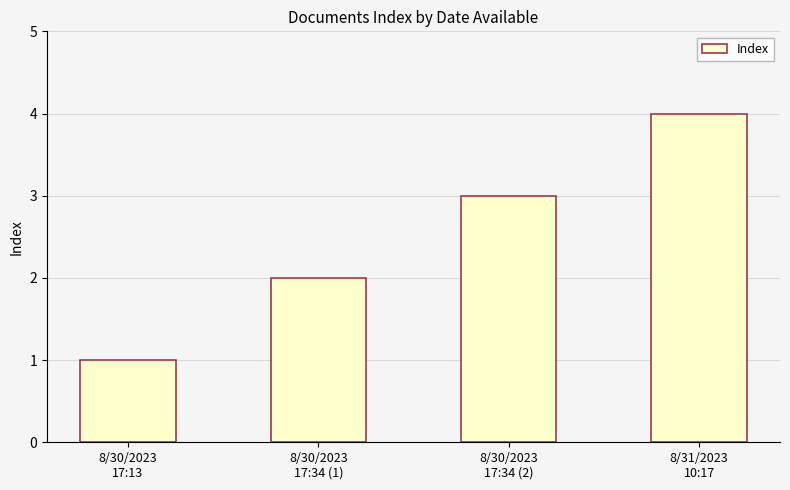

Are the bars horizontal?

No